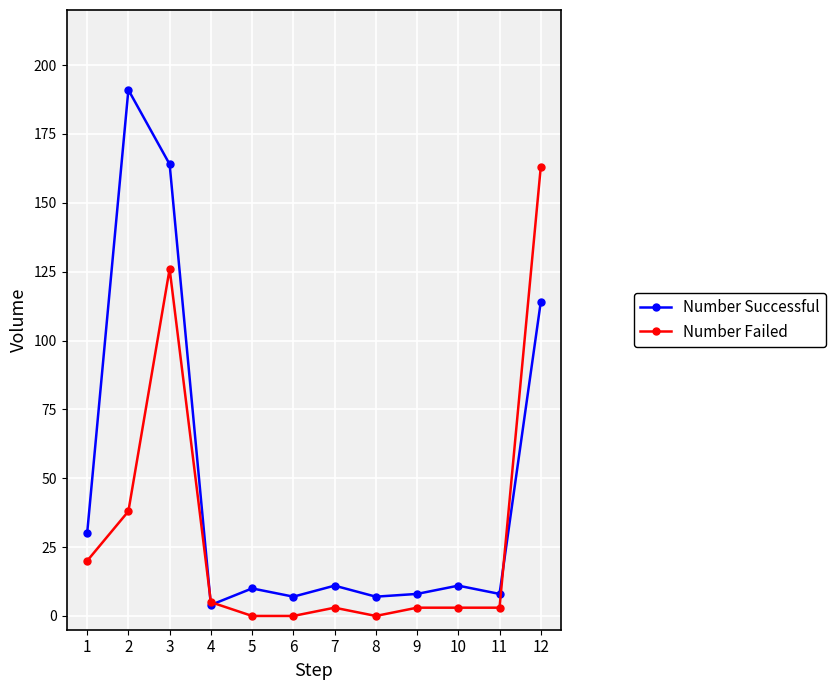

At which label does Number Successful first exceed 11?

1